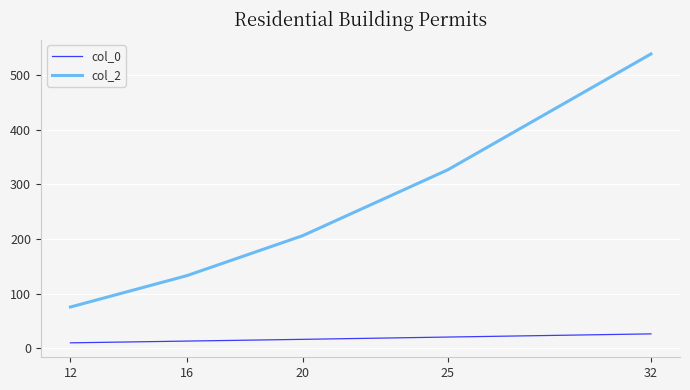

Reading left to right, list all the values displayed in this chart.

col_0: 12=9.8	16=13.0	20=16.2	25=20.4	32=26.2
col_2: 12=75.4	16=132.7	20=206.1	25=326.9	32=539.1